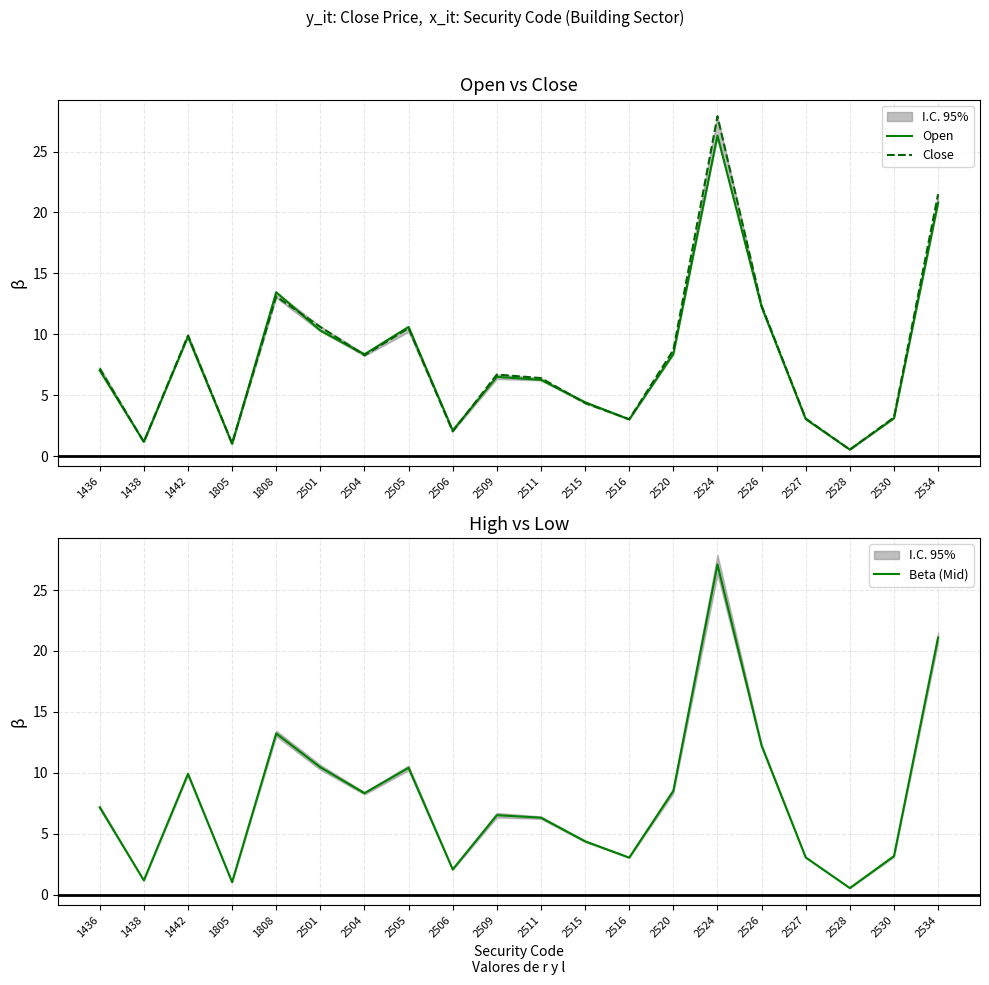

Where do Close and Open first cross each other?

1805 and 1808